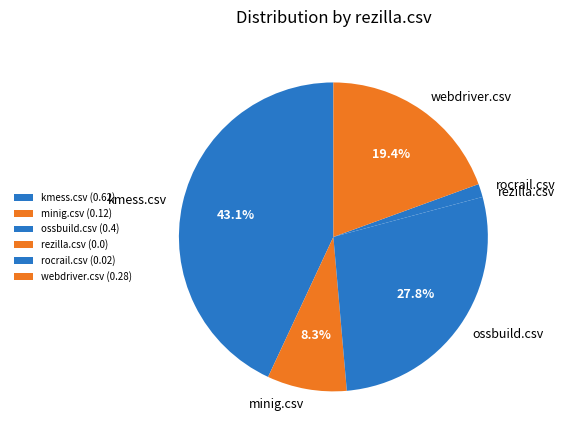

How much of the chart is everything except kmess.csv?

56.9%